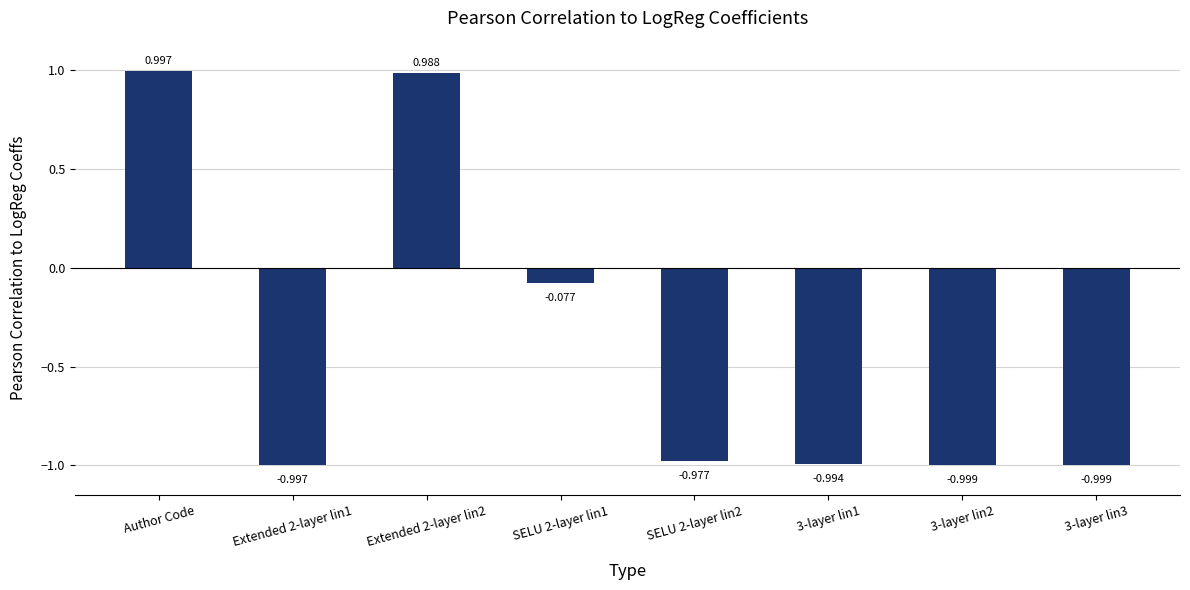

Between SELU 2-layer lin2 and Author Code, which is larger?

Author Code